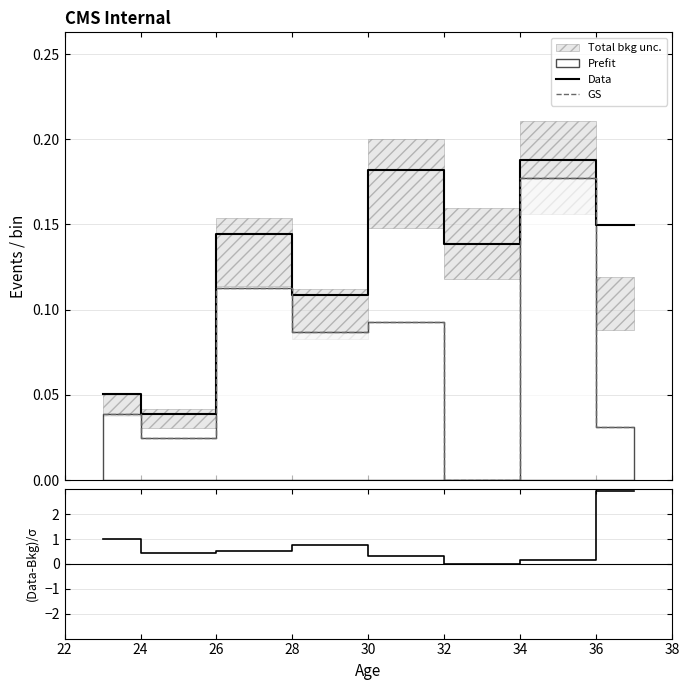

True or false: GS and Data cross at least once.

False